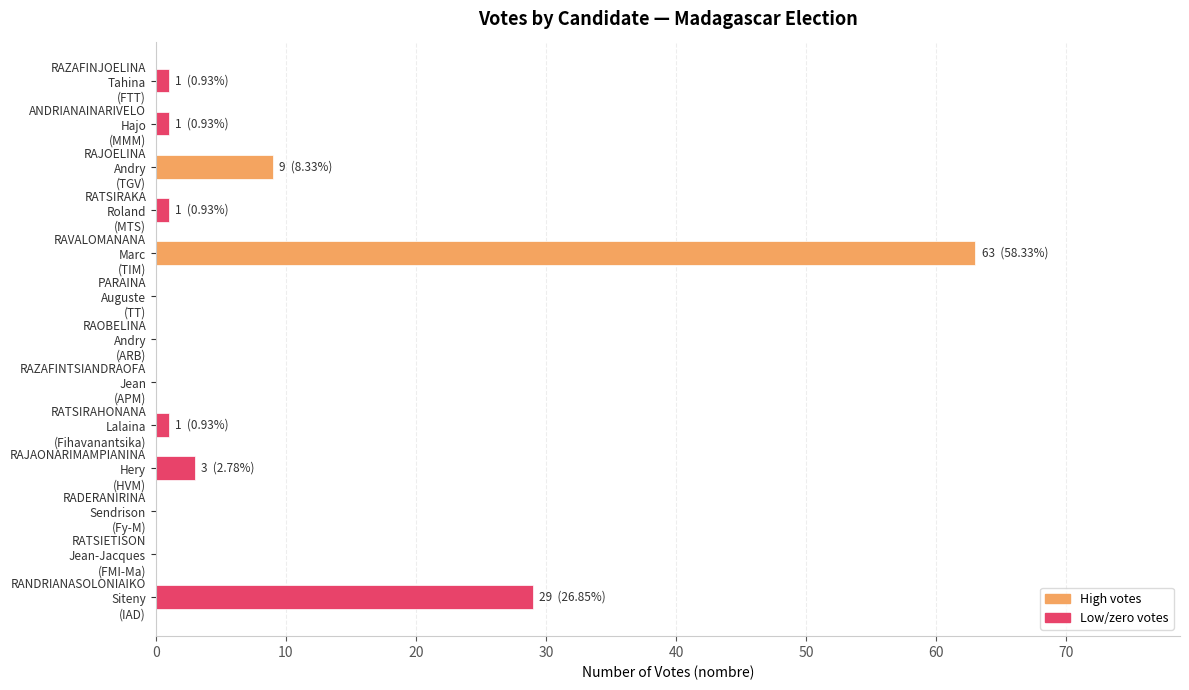

What is the greatest value displayed?

63